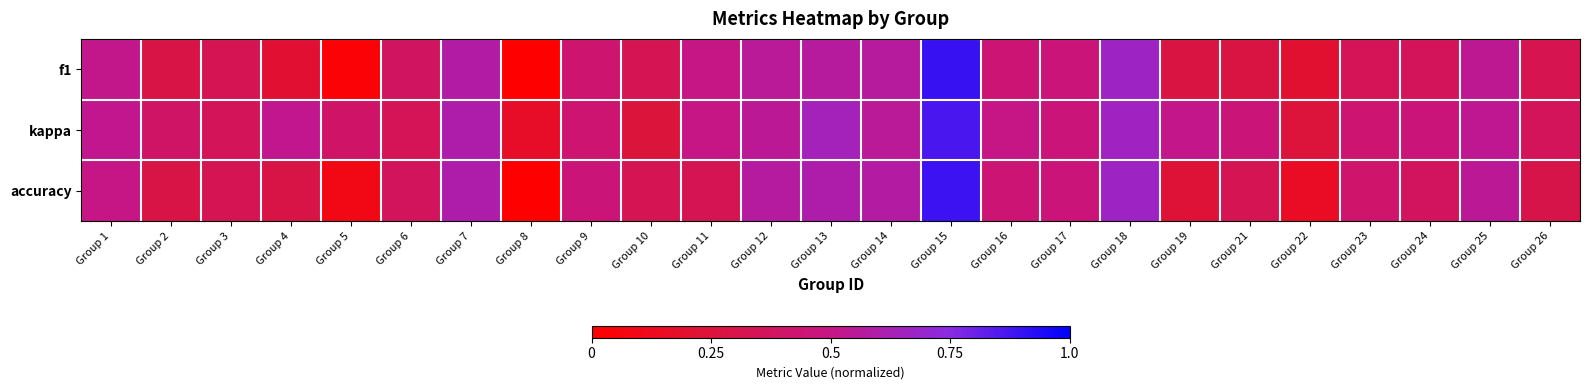

What is the spread (max minus min) of values at Group 21?

0.2